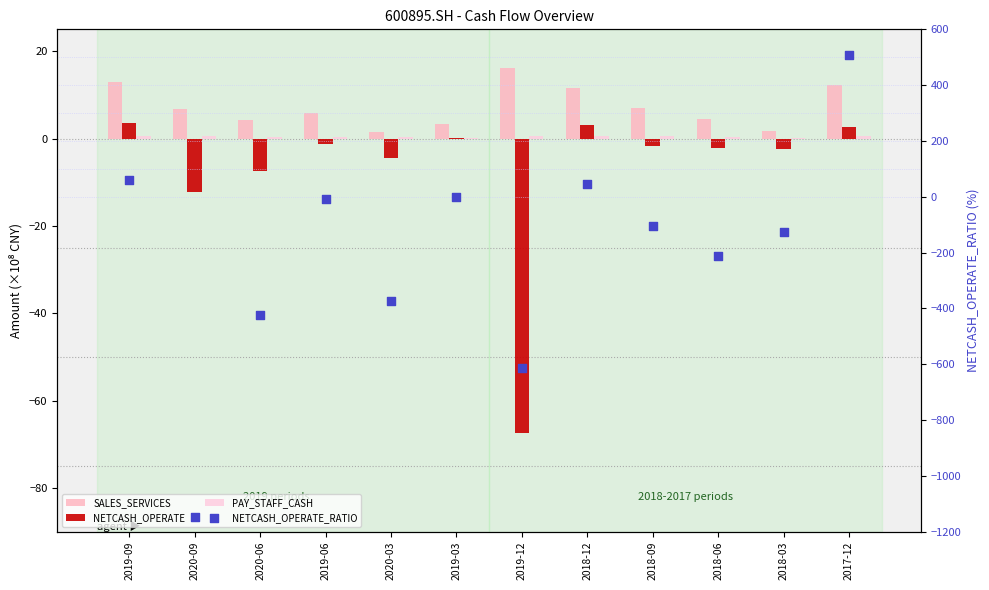

Which series contains the lowest Y value?

NETCASH_OPERATE_RATIO